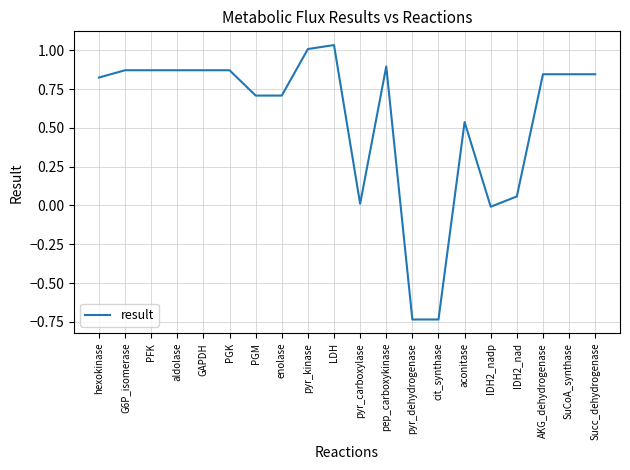

Is it true that the value at Succ_dehydrogenase is 0.2?

False